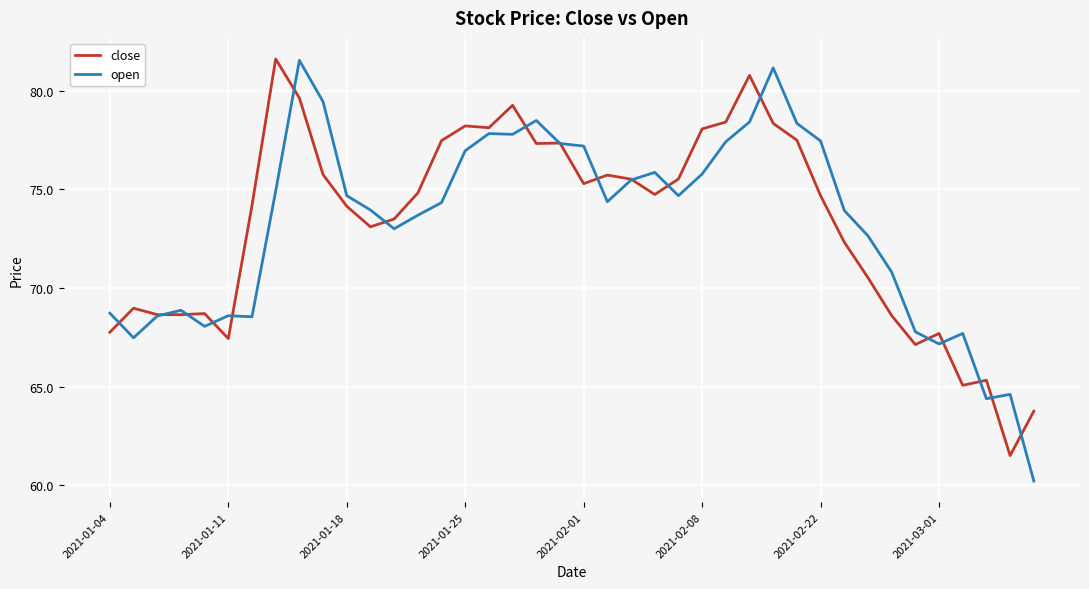

What is the greatest value displayed?

81.6